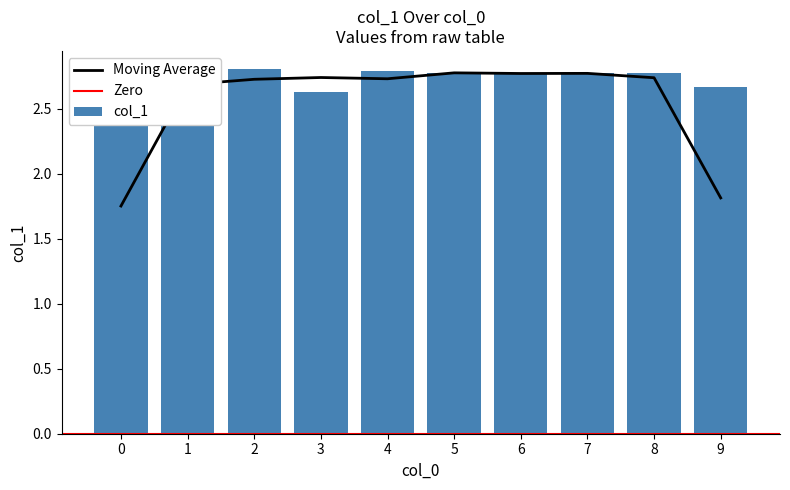

List the labels in order of value, largest first.

2, 4, 8, 5, 7, 6, 1, 9, 3, 0